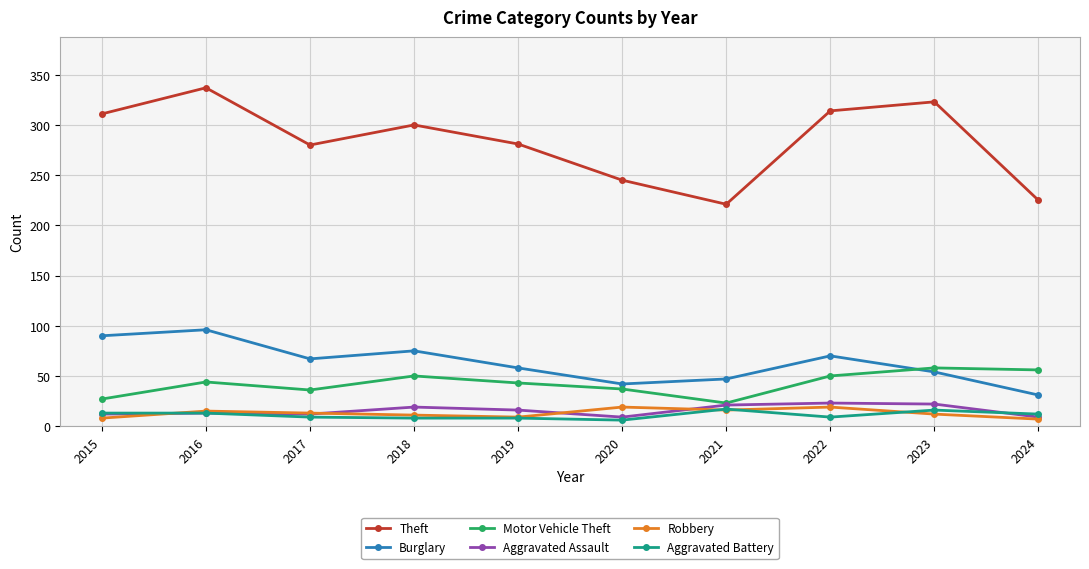

What is the average value of the Theft series?

284